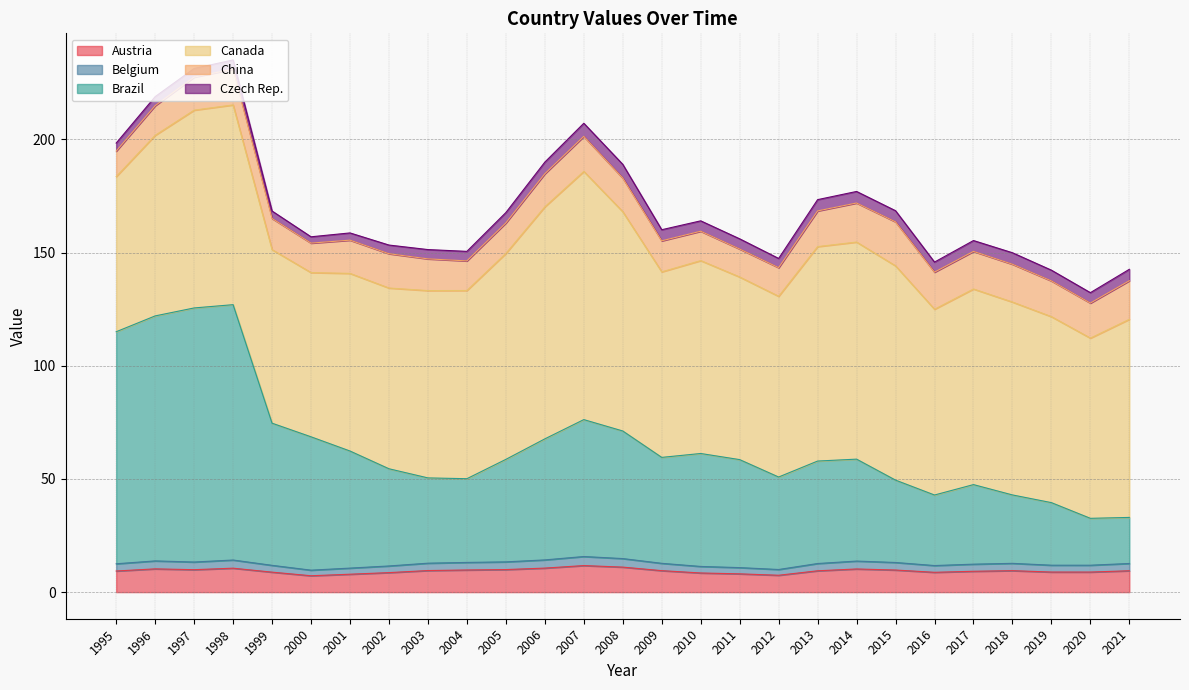

What is the minimum value for Austria?

7.2